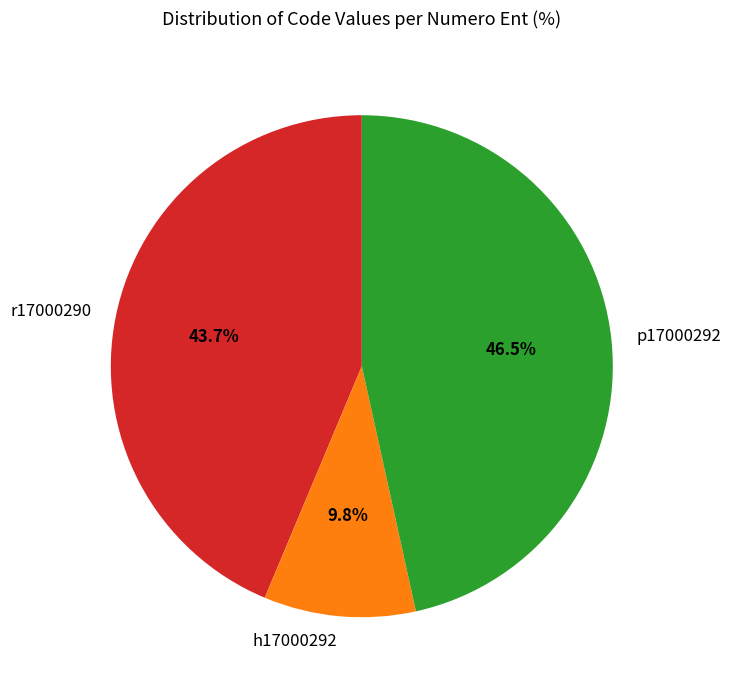

To the nearest percent, what is the difference between the r17000290 and p17000292 slice percentages?

3%